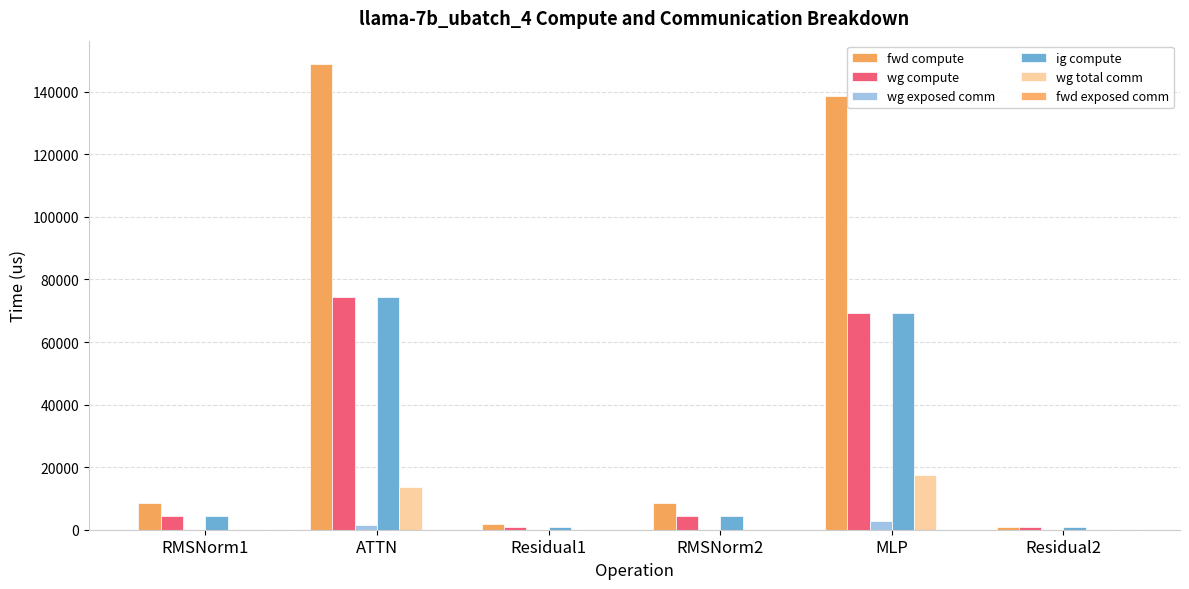

Rank the categories by wg compute value from highest to lowest.

ATTN, MLP, RMSNorm1, RMSNorm2, Residual1, Residual2